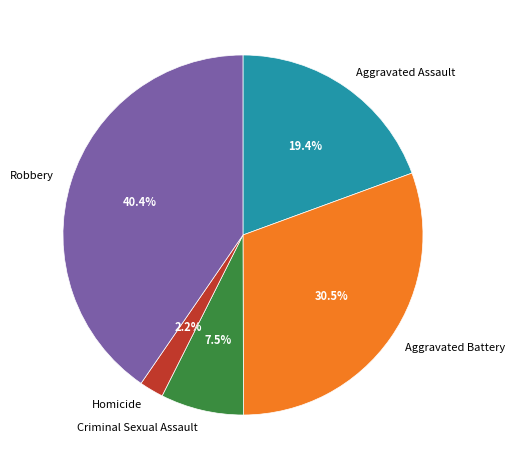

Which slice is the largest?

Robbery